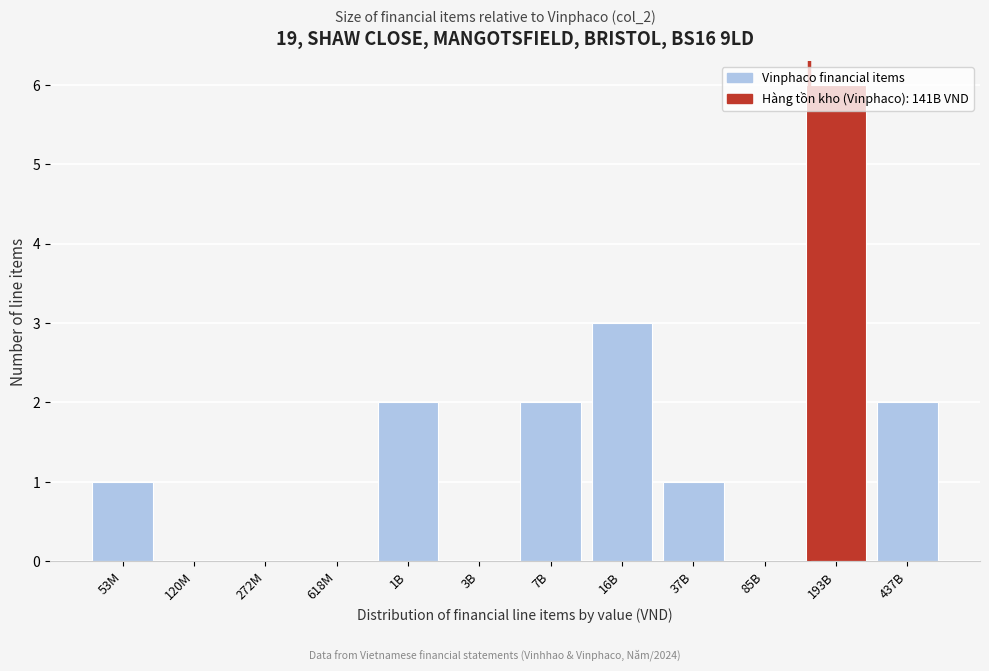

Which category has the highest value across all series?

193B